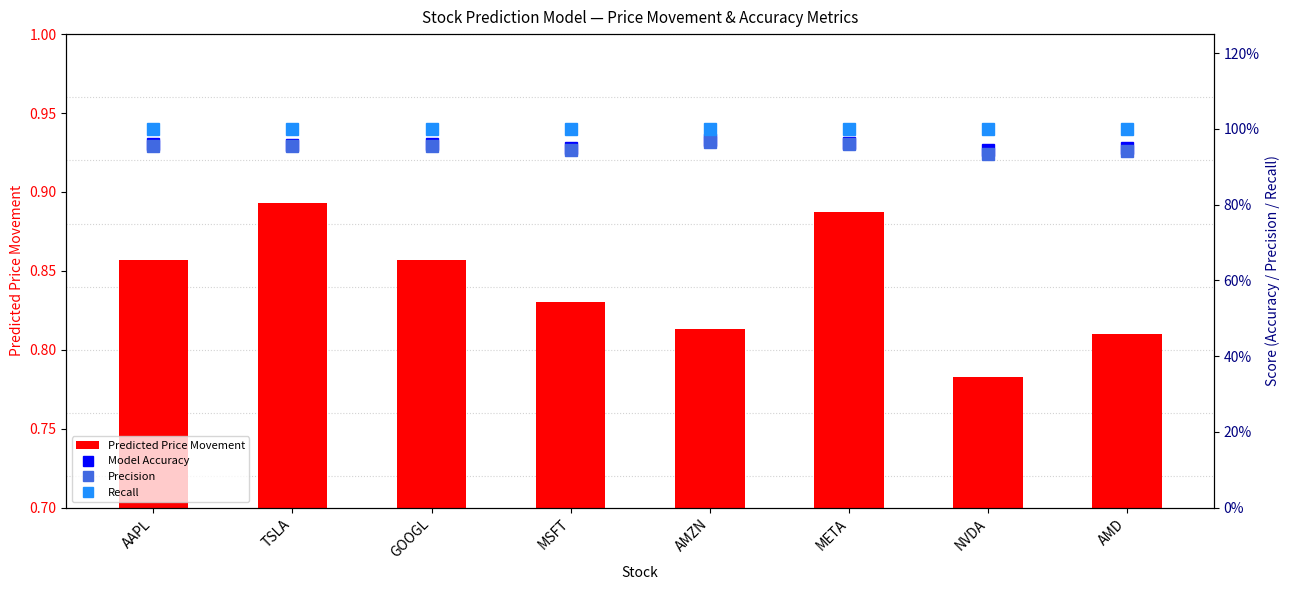

What is the label of the 5th bar from the left?

AMZN